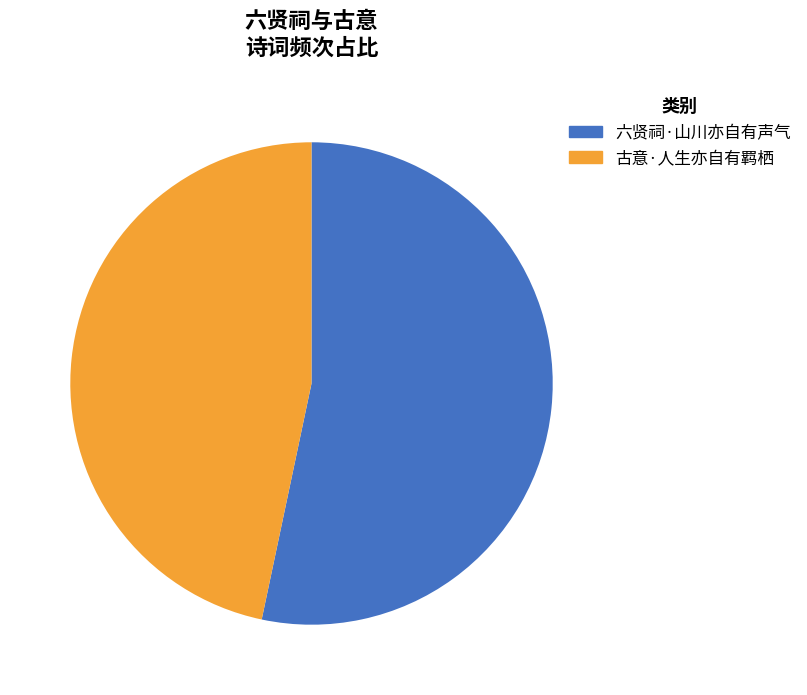

Do 古意·人生亦自有羁栖 and 六贤祠·山川亦自有声气 together represent more than half of the pie?

Yes